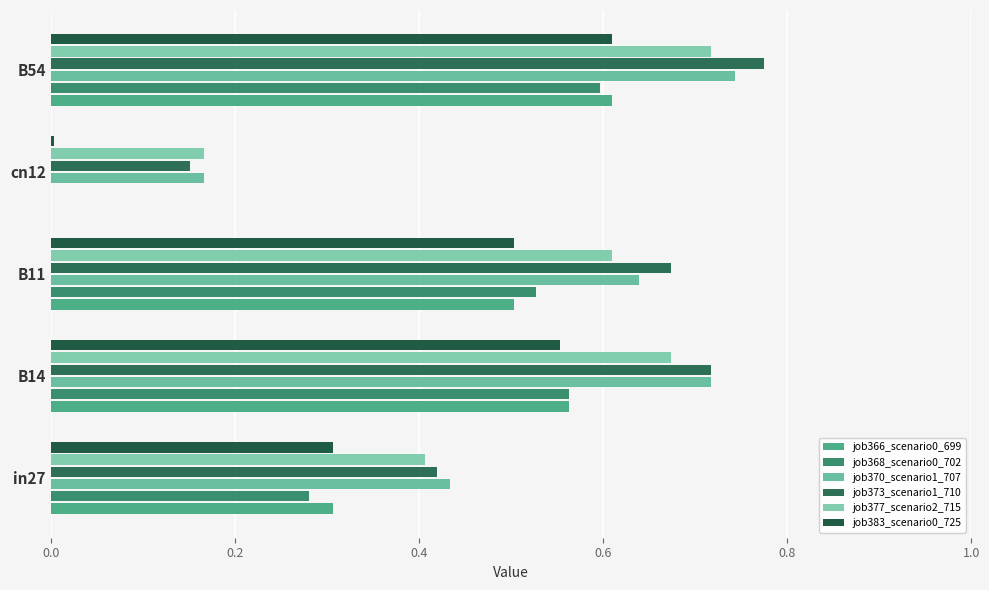

Reading right to left, extract all data points from this chart.

job366_scenario0_699: 0.6	0.0	0.5	0.6	0.3
job368_scenario0_702: 0.6	0.0	0.5	0.6	0.3
job370_scenario1_707: 0.7	0.2	0.6	0.7	0.4
job373_scenario1_710: 0.8	0.2	0.7	0.7	0.4
job377_scenario2_715: 0.7	0.2	0.6	0.7	0.4
job383_scenario0_725: 0.6	0.0	0.5	0.6	0.3